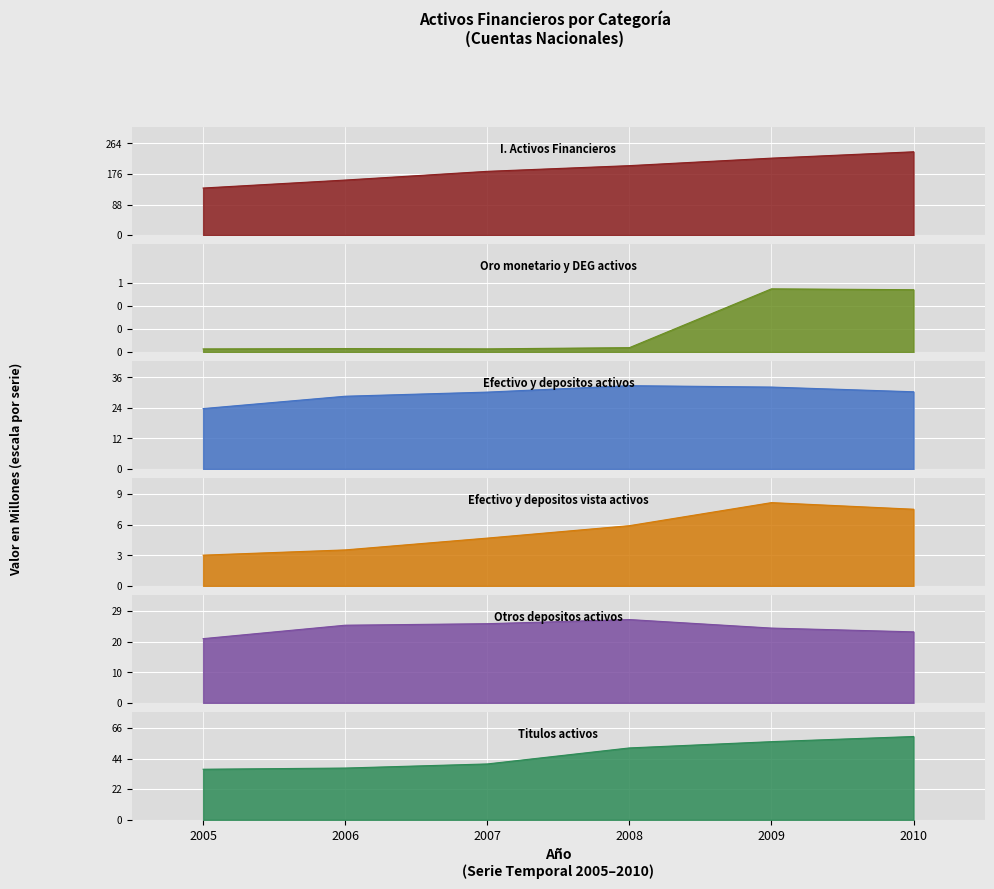

What is the difference between the highest and lowest values at 2010?

239.0